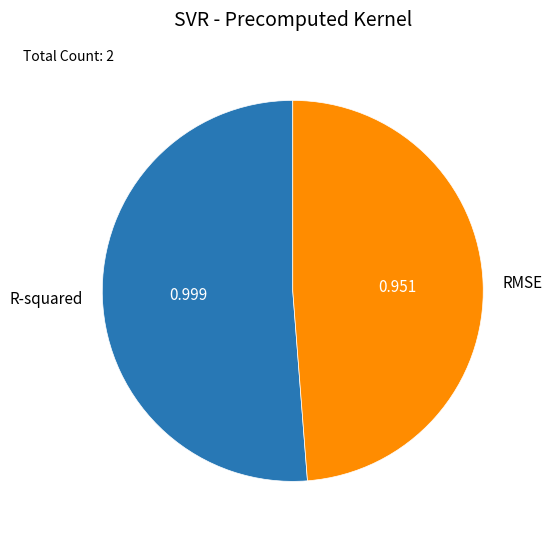

Combined, do RMSE and R-squared account for over 50%?

Yes